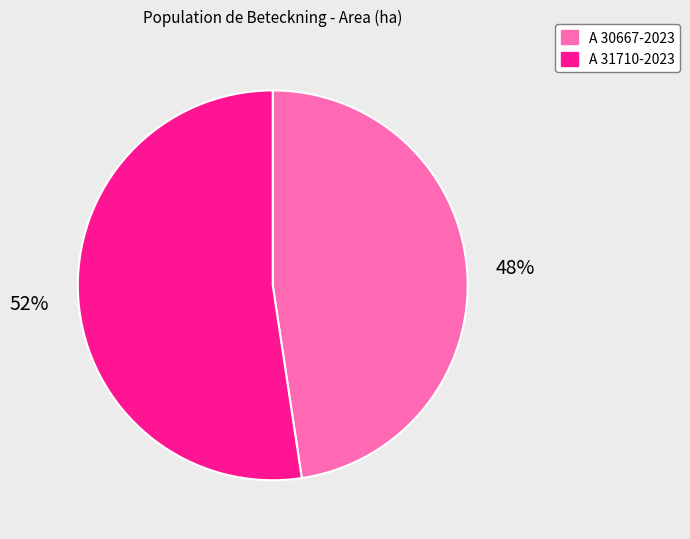

The A 31710-2023 slice represents 52% of the pie. True or false?

True